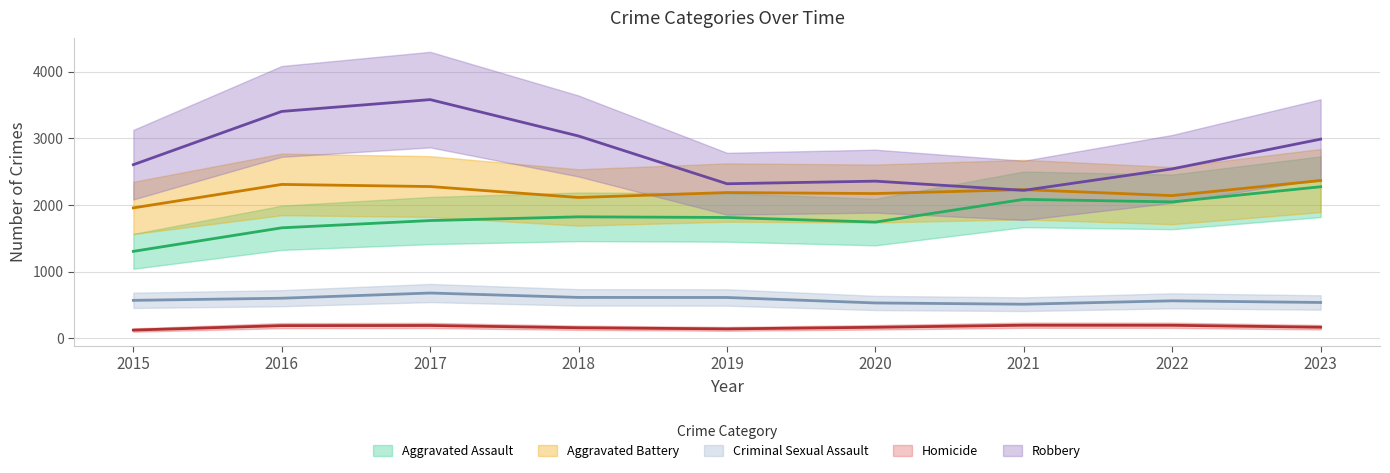

True or false: Aggravated Battery and Criminal Sexual Assault intersect in this chart.

False